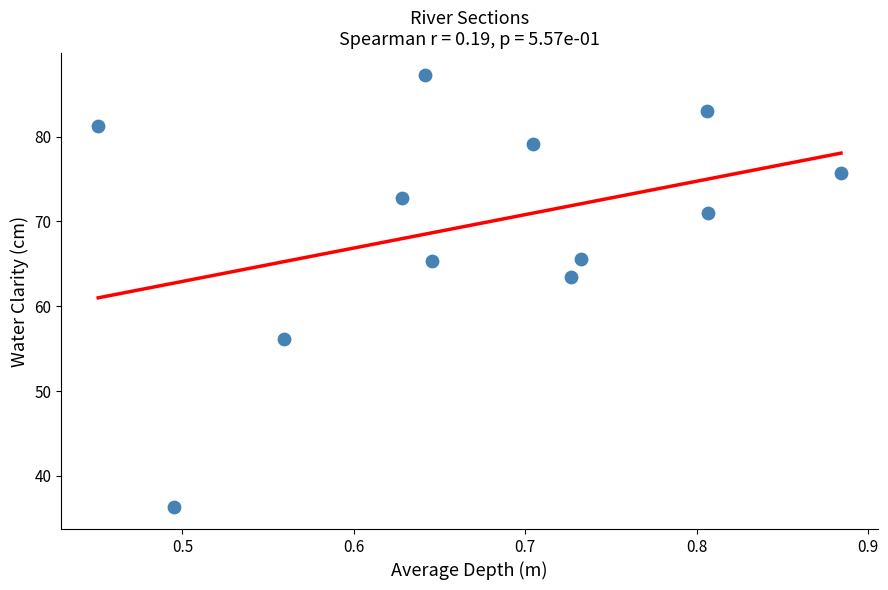

What is the average Y value?

69.8